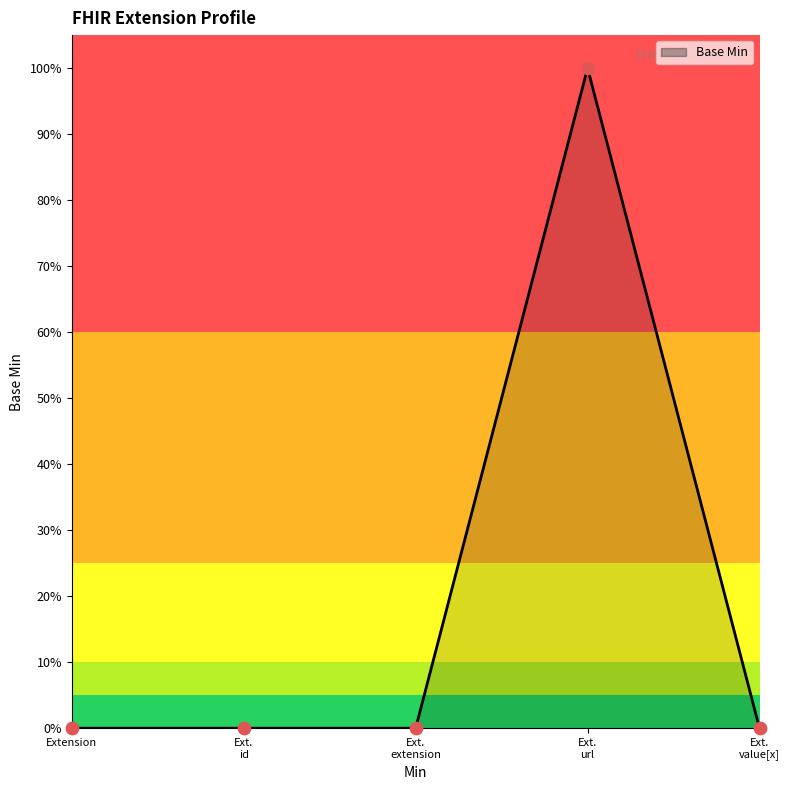

What is the change in value from Extension to Ext. url?

+1